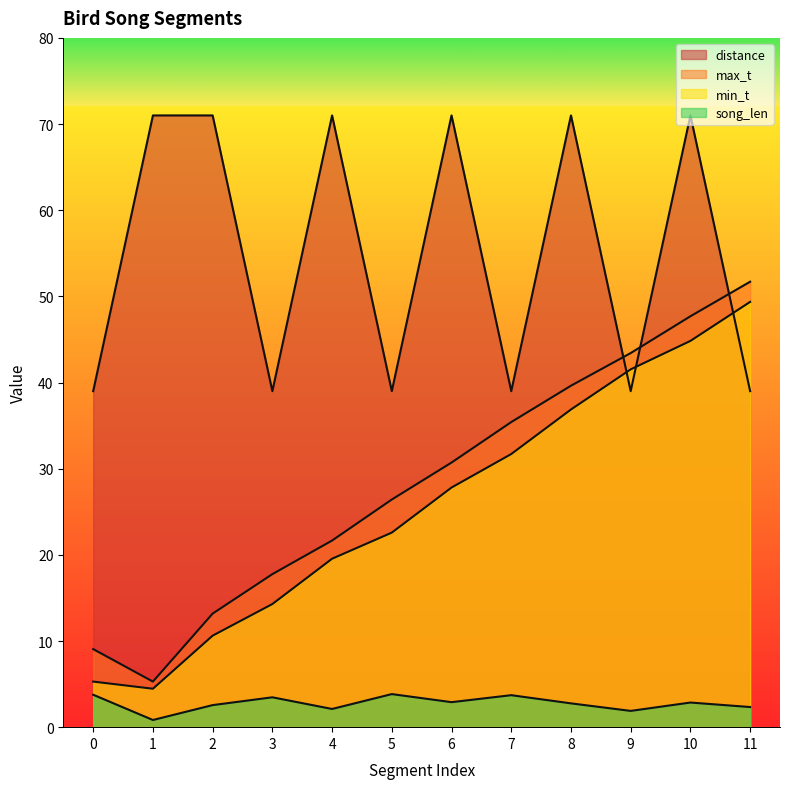

How many lines are shown in the chart?

4